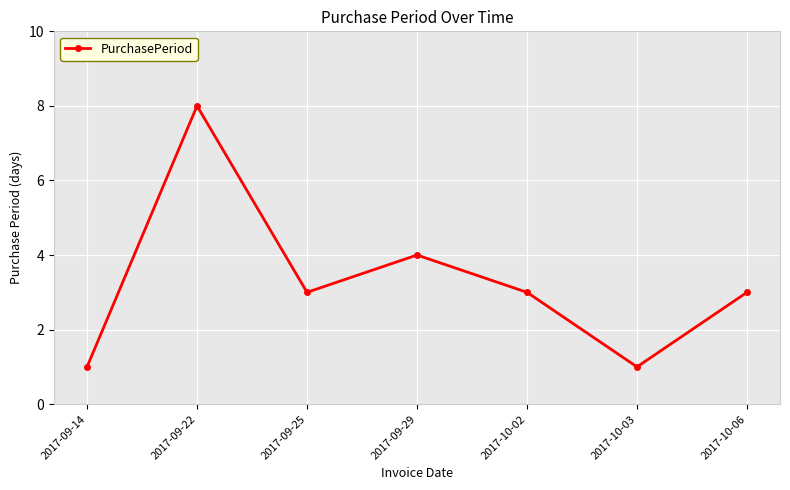

The value at 2017-09-29 is 4. True or false?

True